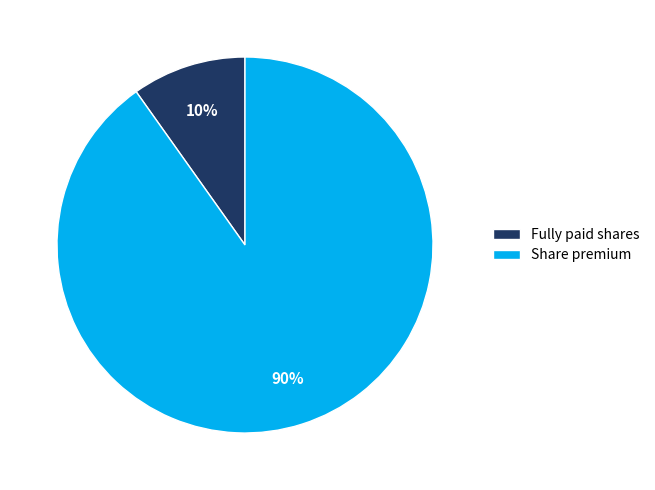

Is there a majority slice in this chart?

Yes